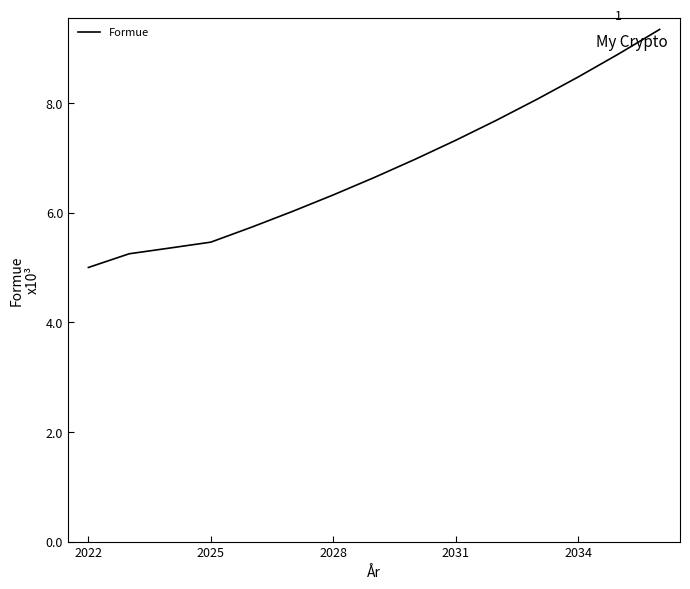

What is the average value?

6.8